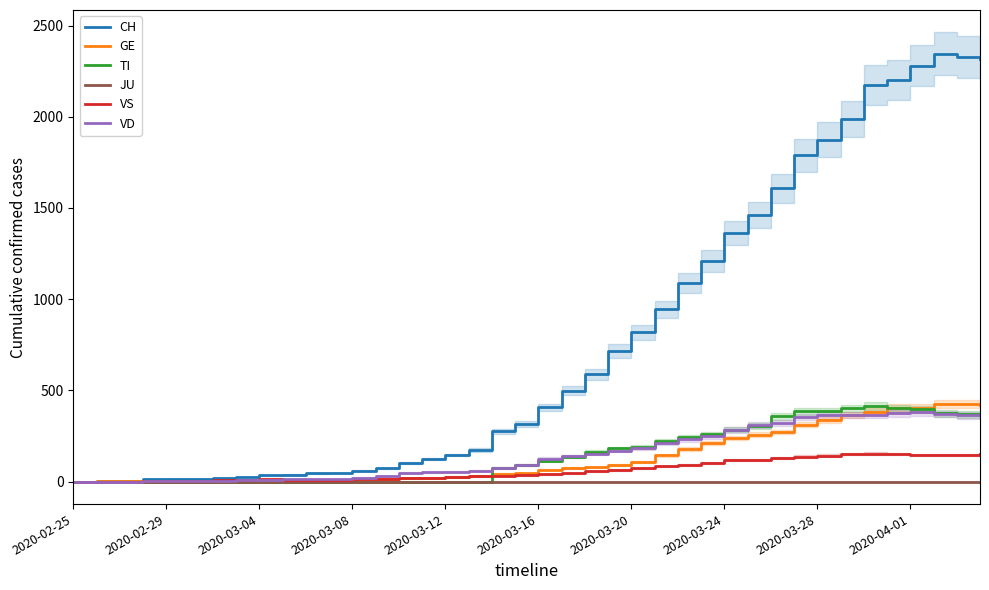

What is the sum of the CH values at 2020-03-12 and 2020-03-08?

206